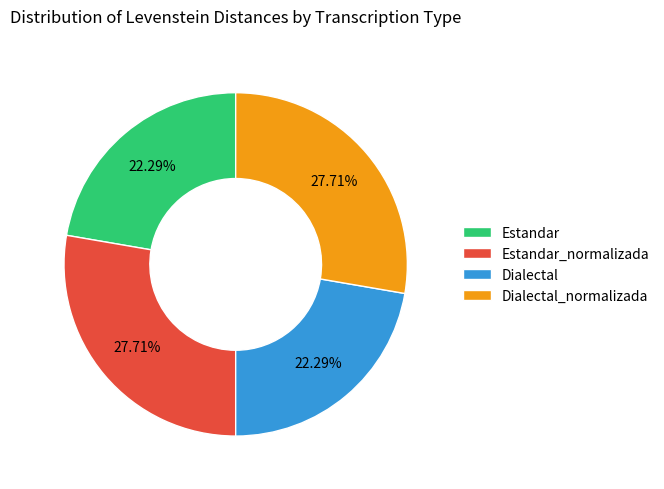

Approximately how many times larger is the value at Estandar compared to Estandar_normalizada?

0.8